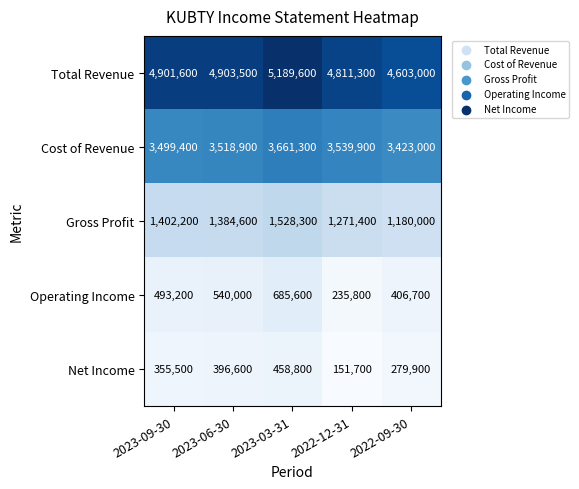

Reading left to right, transcribe all the data shown in this chart.

Total Revenue: 4901600	4903500	5189600	4811300	4603000
Cost of Revenue: 3499400	3518900	3661300	3539900	3423000
Gross Profit: 1402200	1384600	1528300	1271400	1180000
Operating Income: 493200	540000	685600	235800	406700
Net Income: 355500	396600	458800	151700	279900